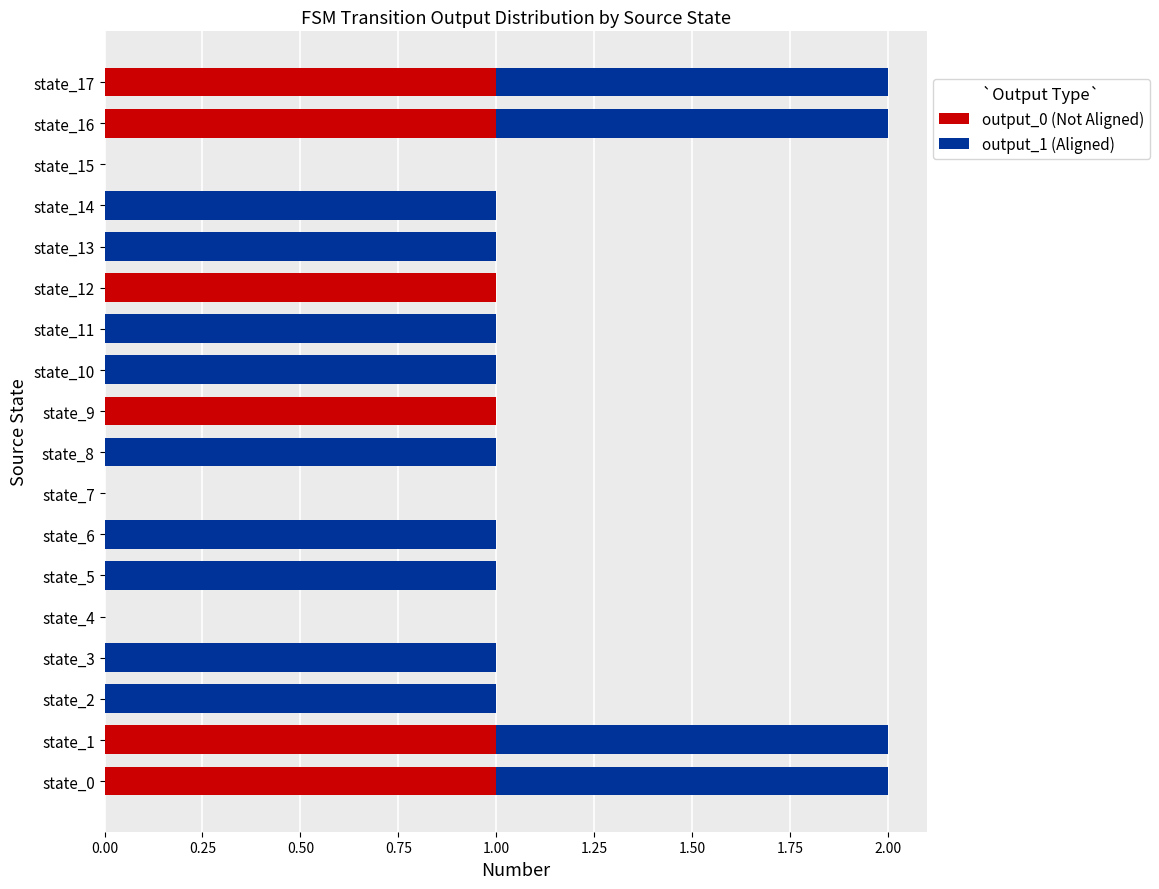

The value of output_0 (Not Aligned) at state_15 is -1. True or false?

False